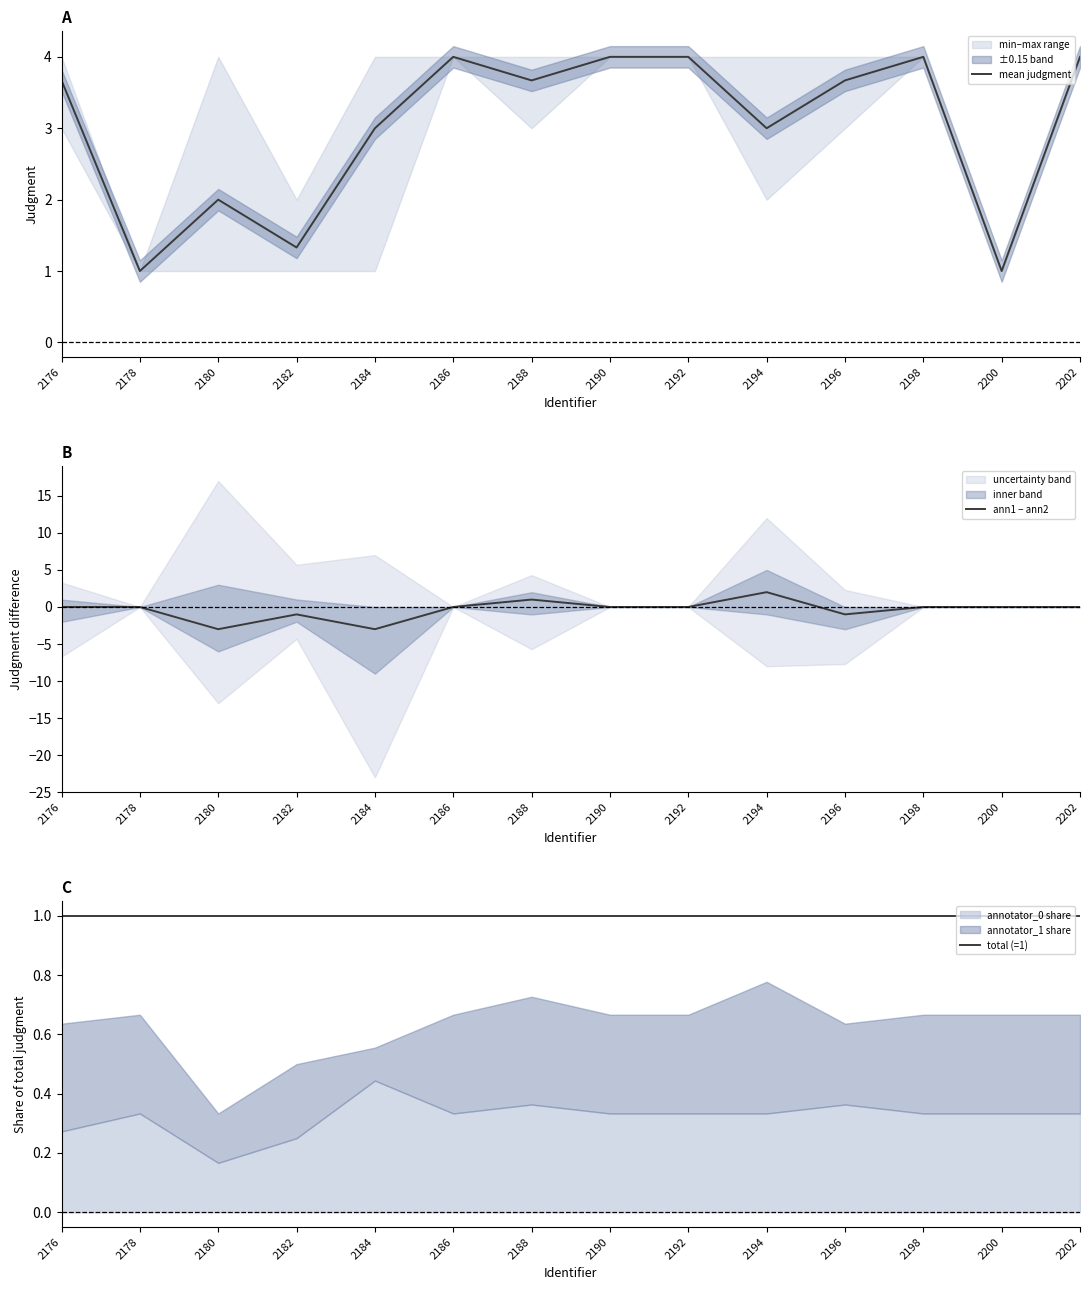

Reading right to left, extract all data points from this chart.

mean judgment: 4.0	1.0	4.0	3.7	3.0	4.0	4.0	3.7	4.0	3.0	1.3	2.0	1.0	3.7
ann1 − ann2: 0.0	0.0	0.0	-1.0	2.0	0.0	0.0	1.0	0.0	-3.0	-1.0	-3.0	0.0	0.0
total (=1): 1.0	1.0	1.0	1.0	1.0	1.0	1.0	1.0	1.0	1.0	1.0	1.0	1.0	1.0